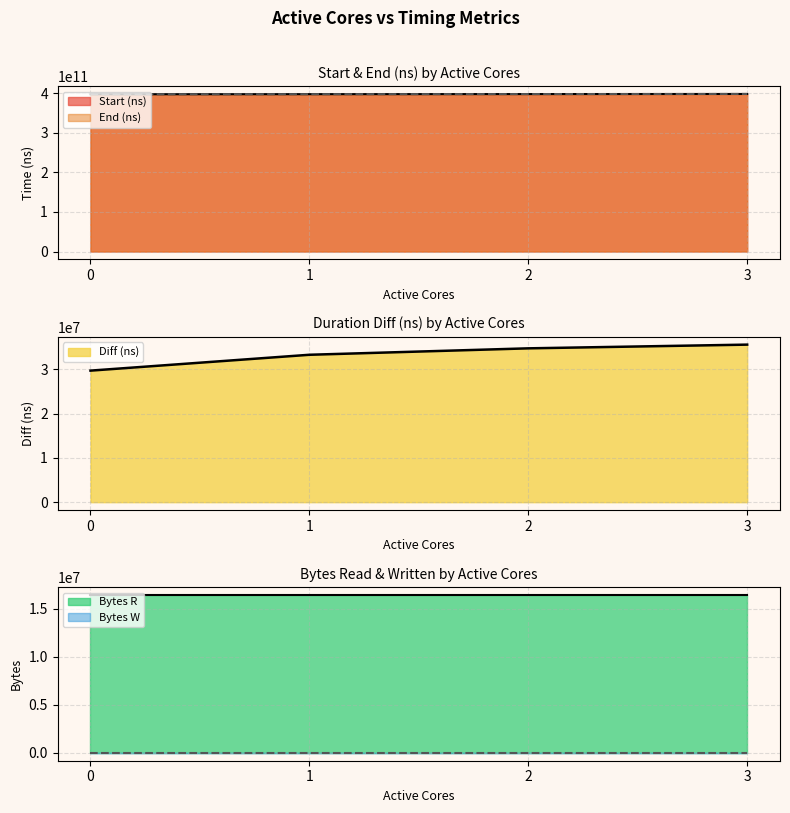

What is the smallest value displayed?

29698627